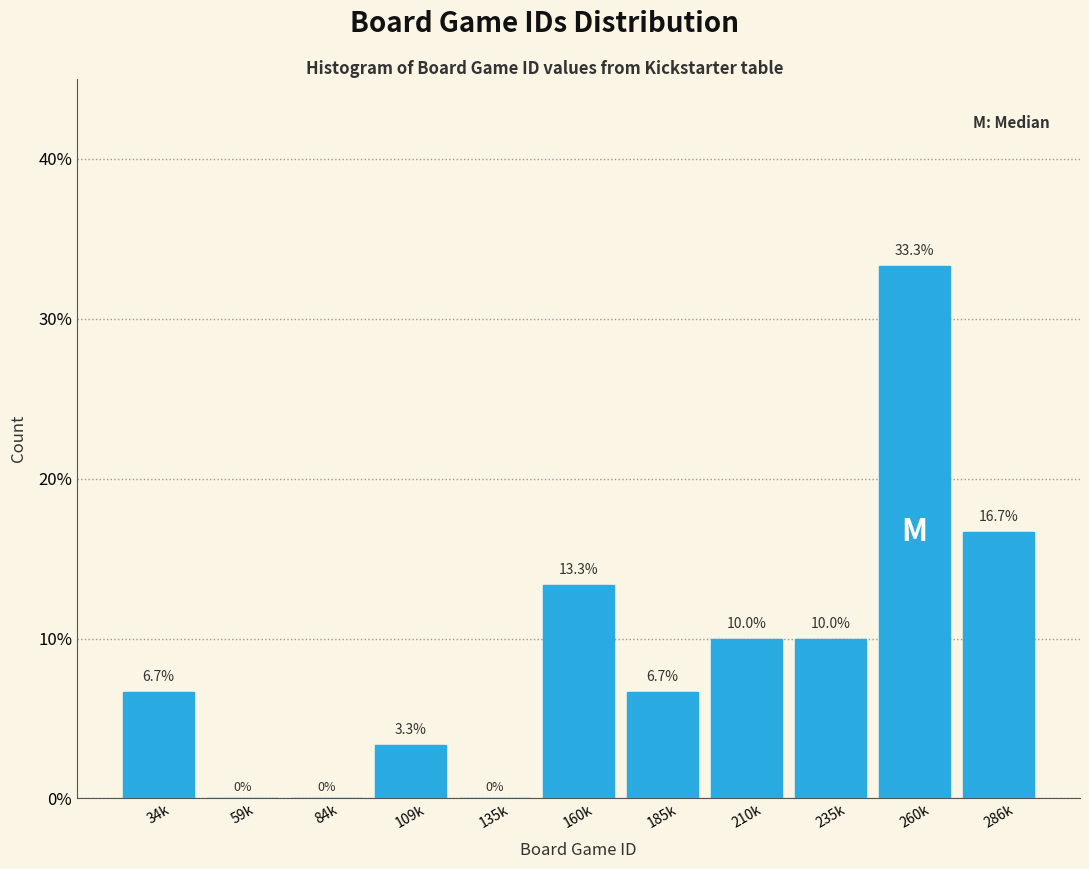

Reading right to left, transcribe all the data shown in this chart.

286k=16.7	260k=33.3	235k=10.0	210k=10.0	185k=6.7	160k=13.3	135k=0.0	109k=3.3	84k=0.0	59k=0.0	34k=6.7